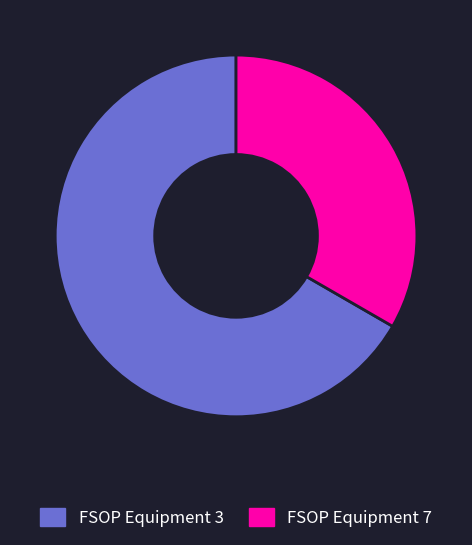

True or false: FSOP Equipment 7 accounts for 21% of the total.

False